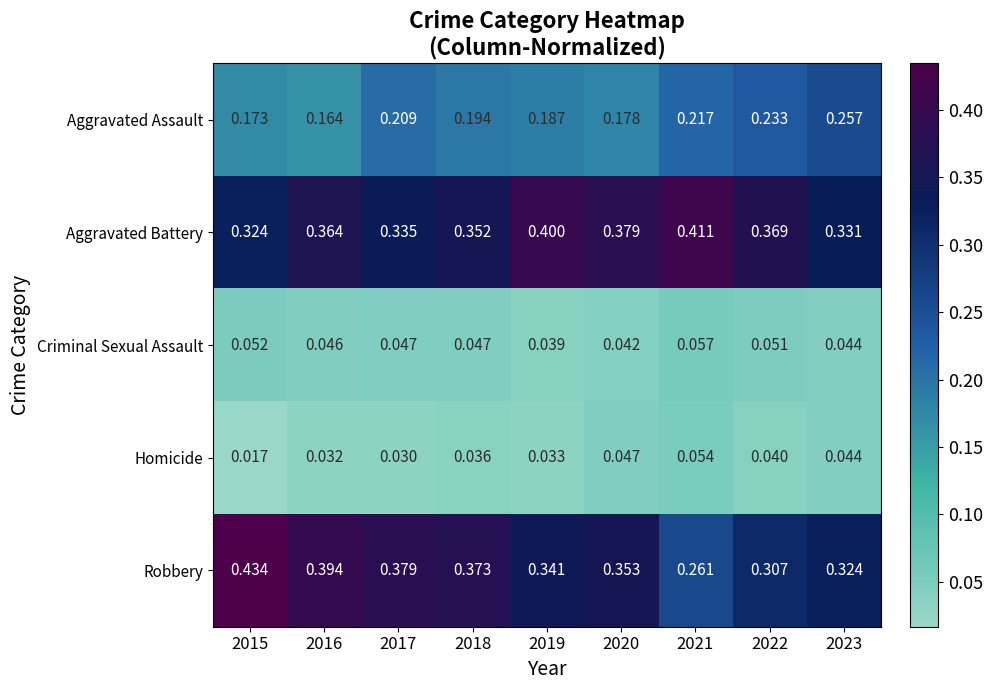

Which series has the widest spread of values?

Robbery